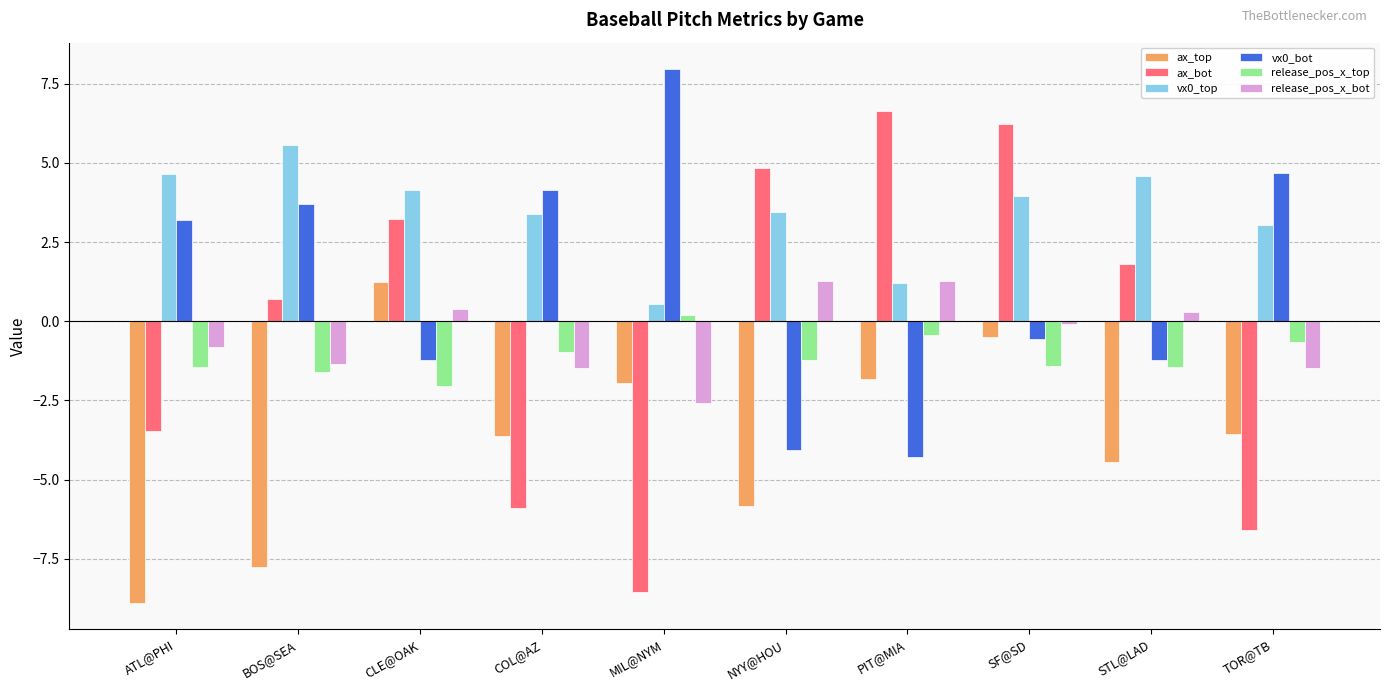

What is the minimum value shown in the chart?

-8.9